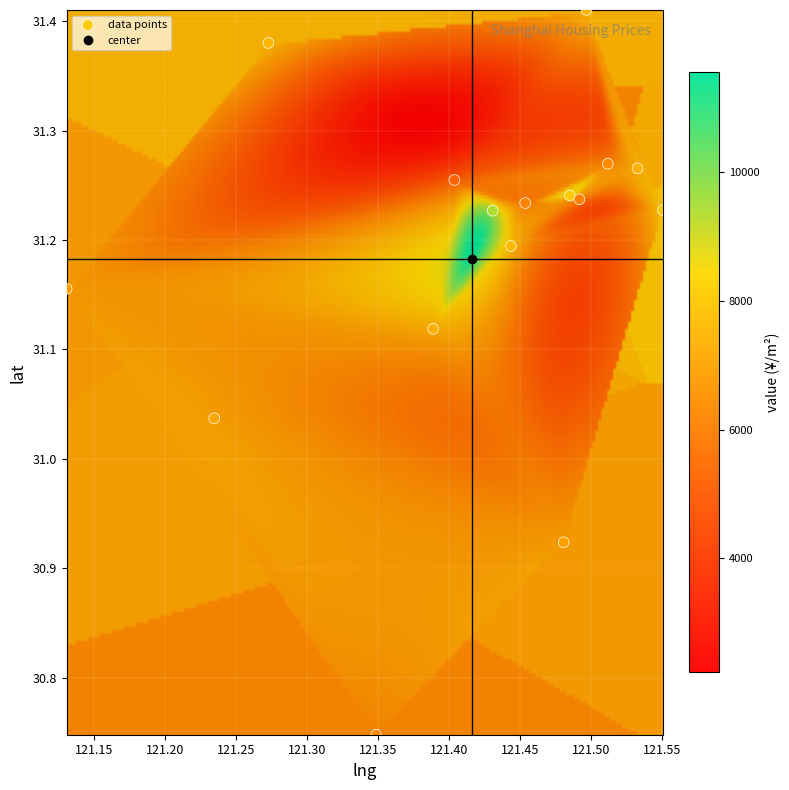

How many points are shown in the scatter plot?

16